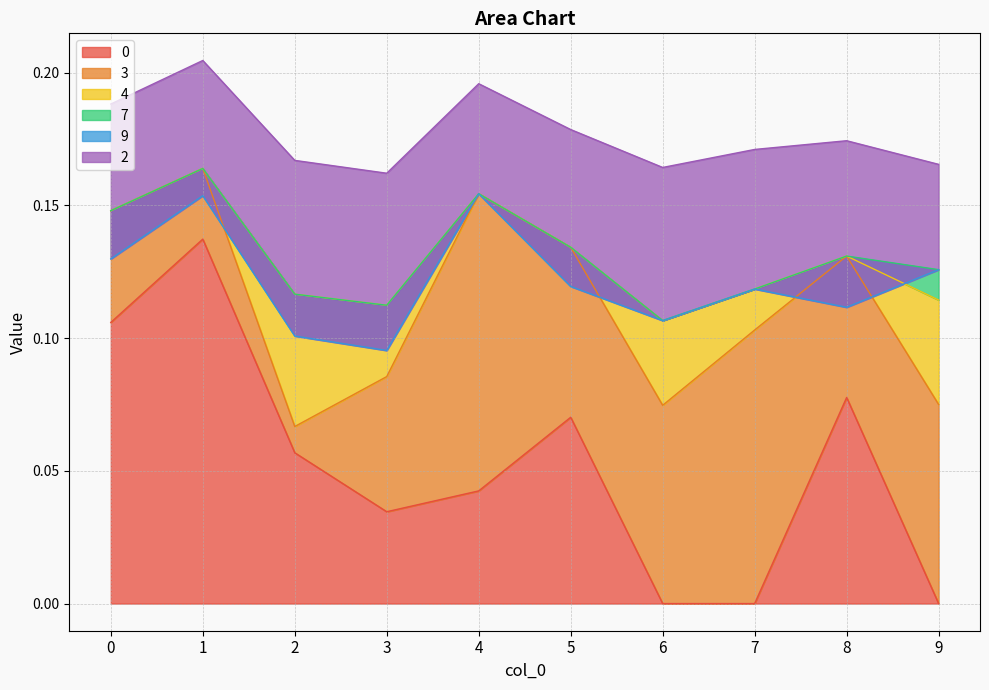

List the series in order of their peak value, lowest first.

9, 7, 4, 2, 3, 0